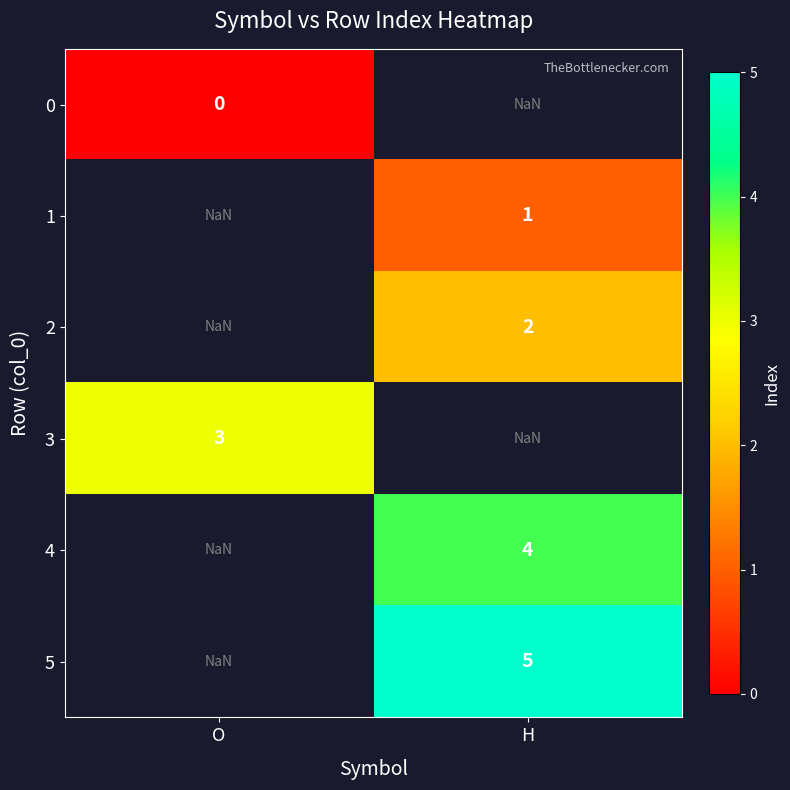

Which has a higher value, H or O?

O